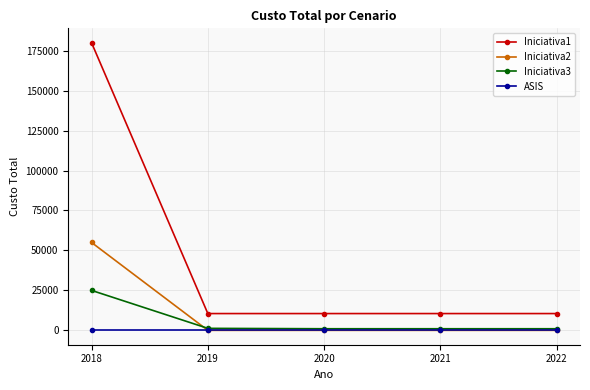

True or false: Iniciativa2 and Iniciativa1 cross at least once.

False